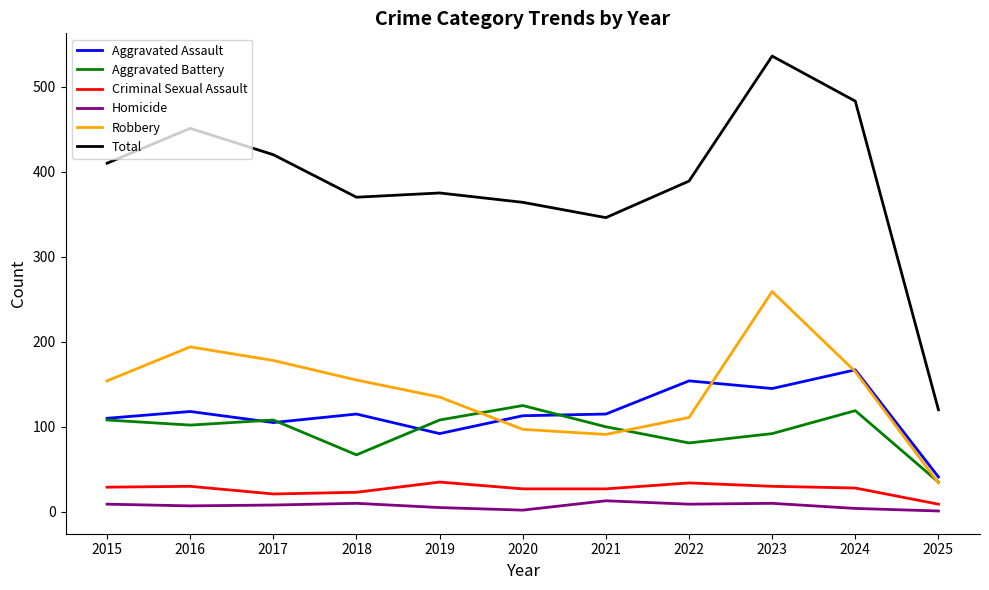

At which category is the sum across all series the highest?

2023